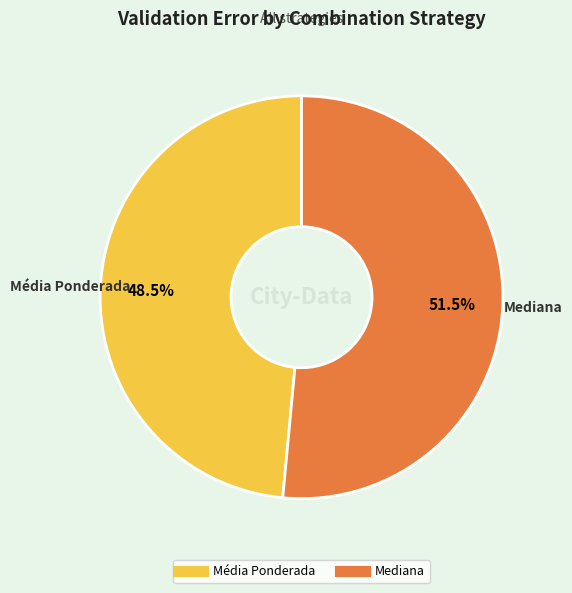

To the nearest percent, what is the average slice percentage?

50%